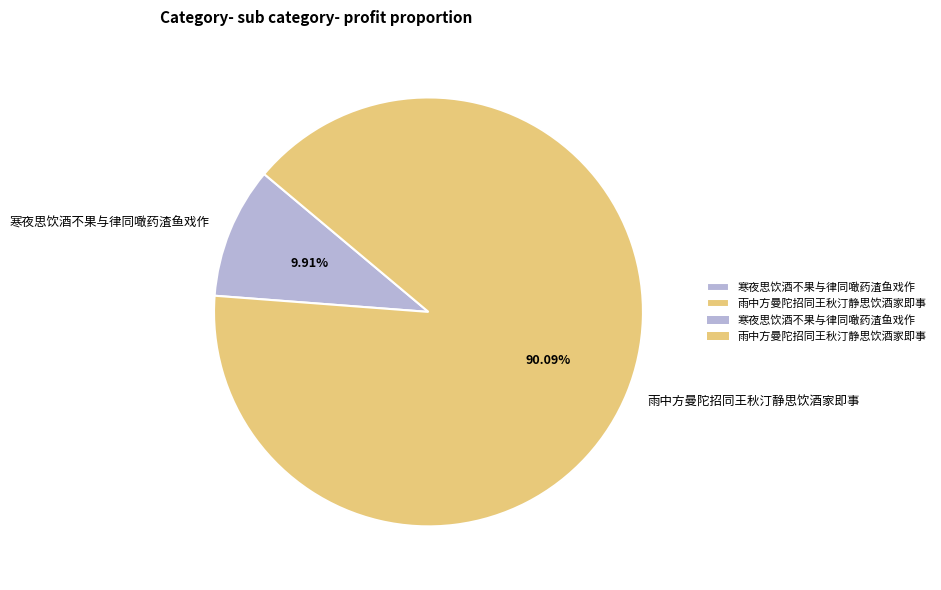

What percentage is the 雨中方曼陀招同王秋汀静思饮酒家即事 slice, to the nearest percent?

90%